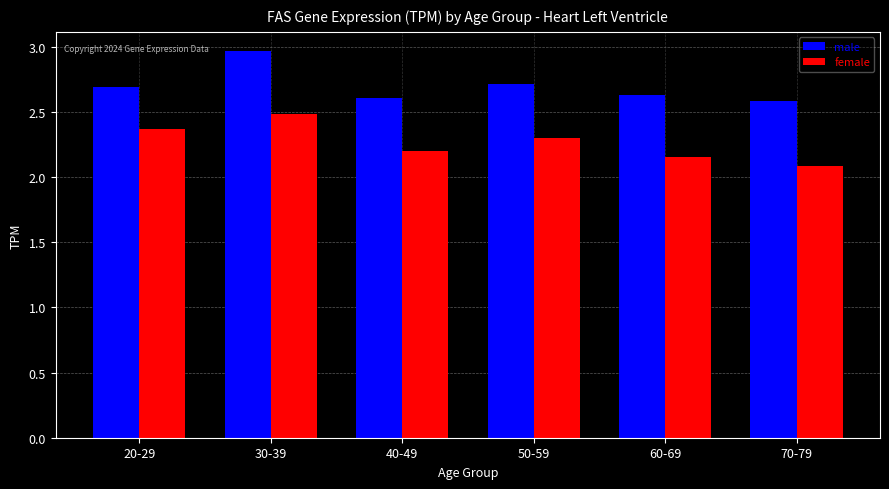

What is the sum of all male values?

16.2